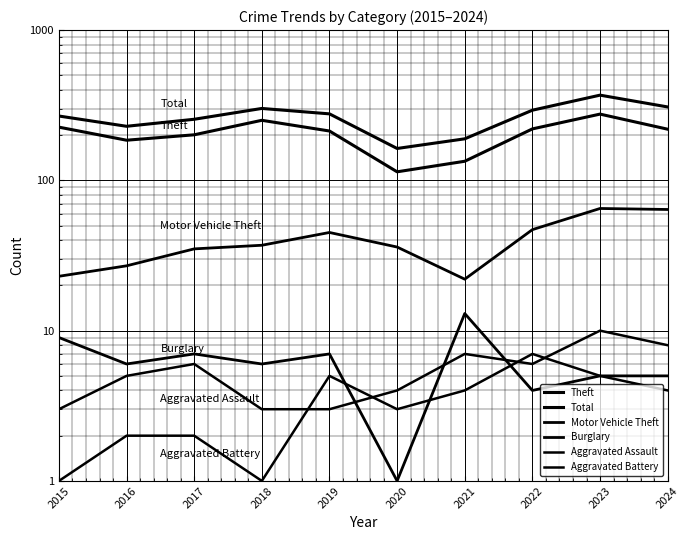

At how many categories does at least one series exceed 33?

10